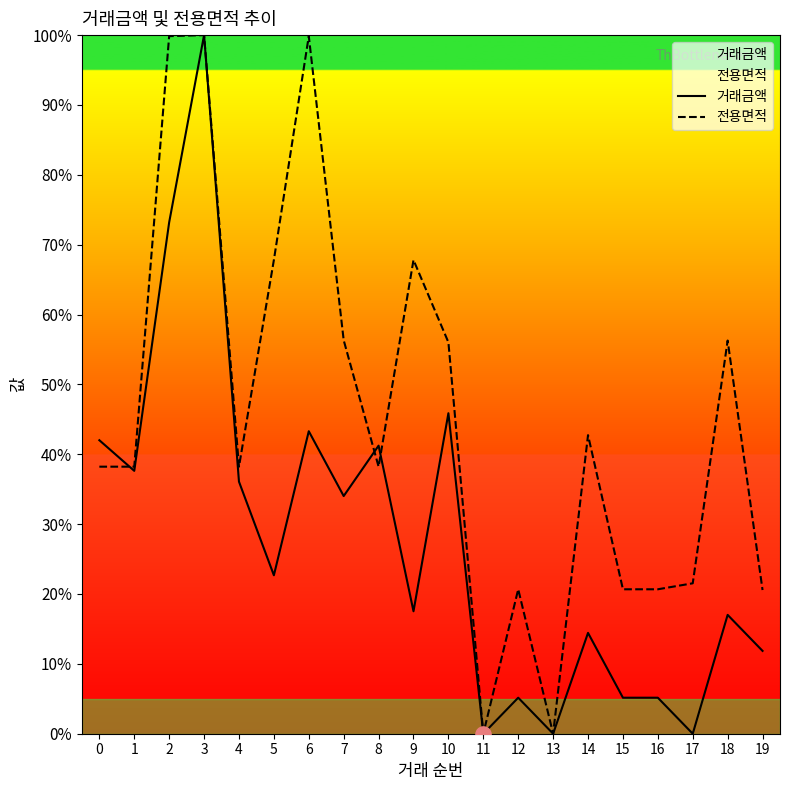

Is the value of 전용면적 at 17 greater than the value of 거래금액 at 19?

Yes